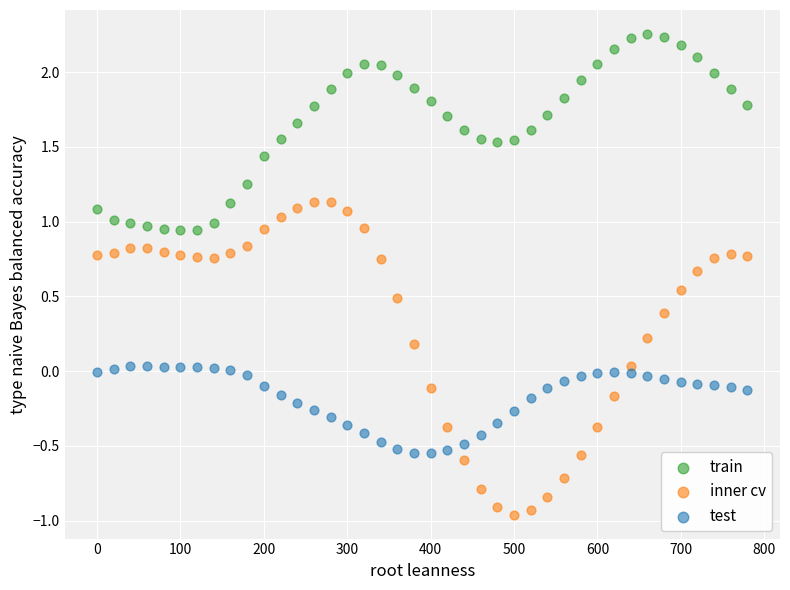

What are all the series names shown in the legend?

train, inner cv, test